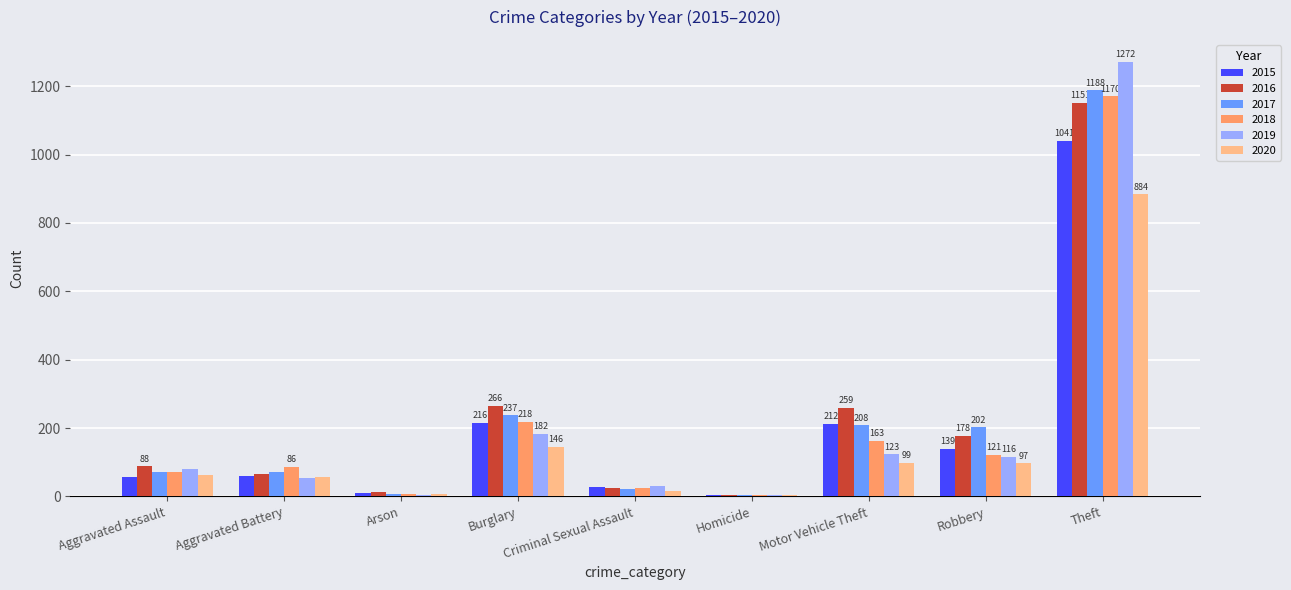

How many data points does each series have?

9